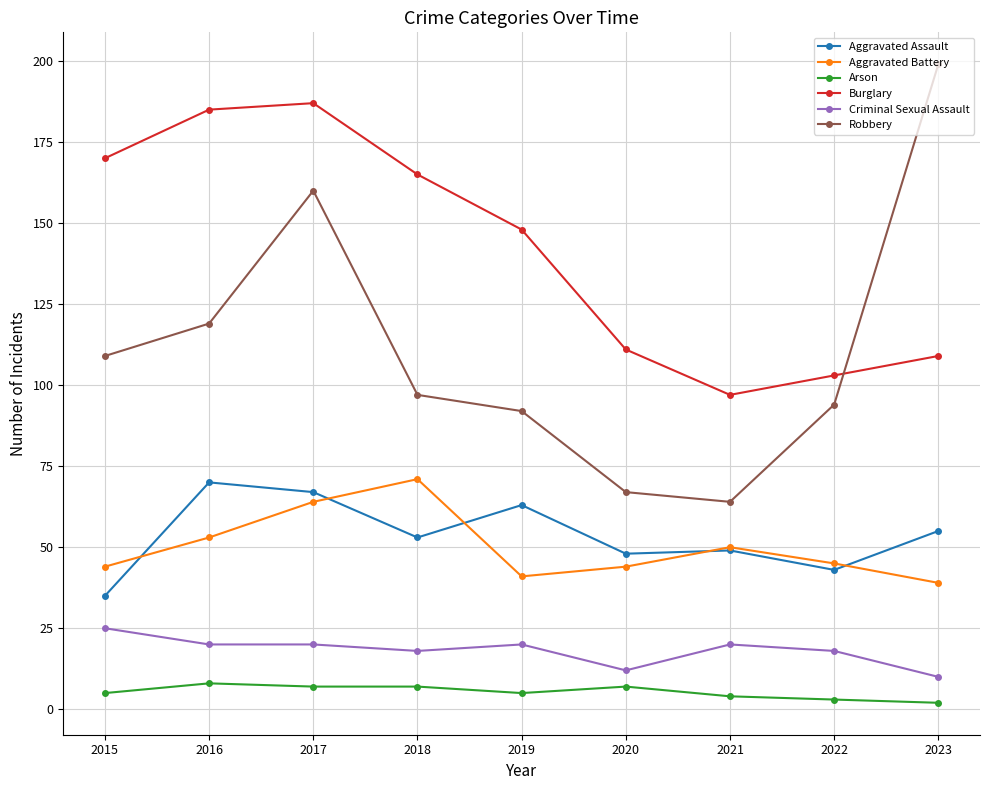

At 2015, list the series in order from largest to smallest.

Burglary, Robbery, Aggravated Battery, Aggravated Assault, Criminal Sexual Assault, Arson